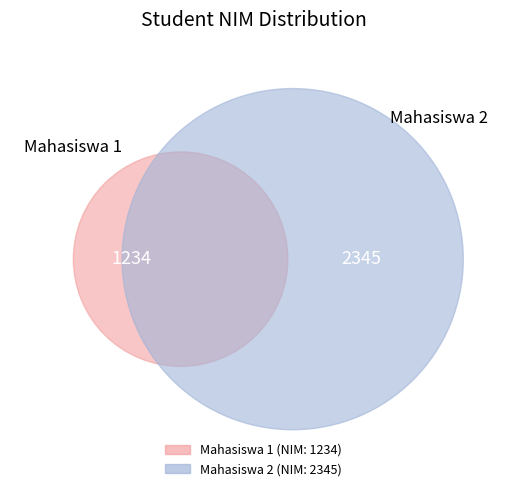

Is there any slice that represents more than half of the pie?

Yes